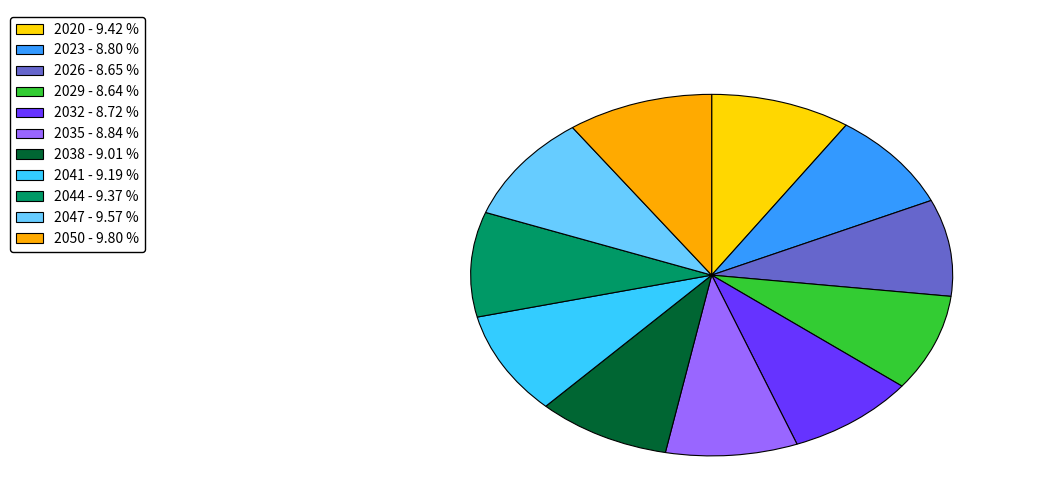

Is 2026 the majority of the pie?

No